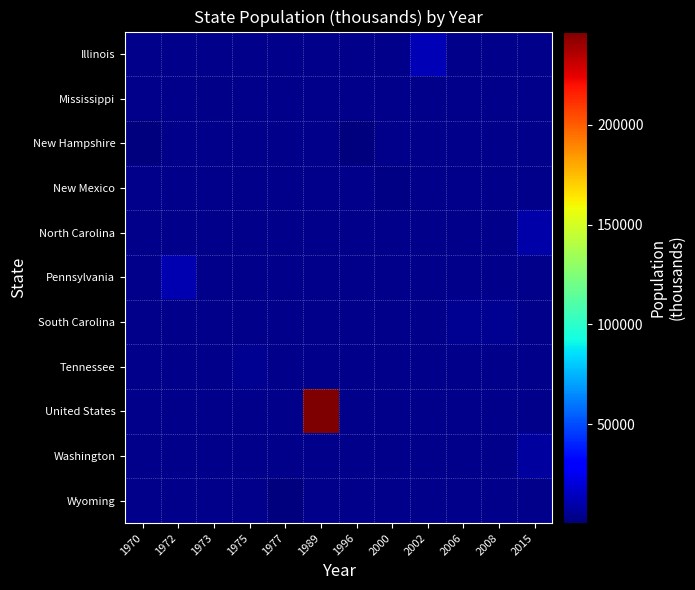

Between 2006 and 1975, which is larger?

2006